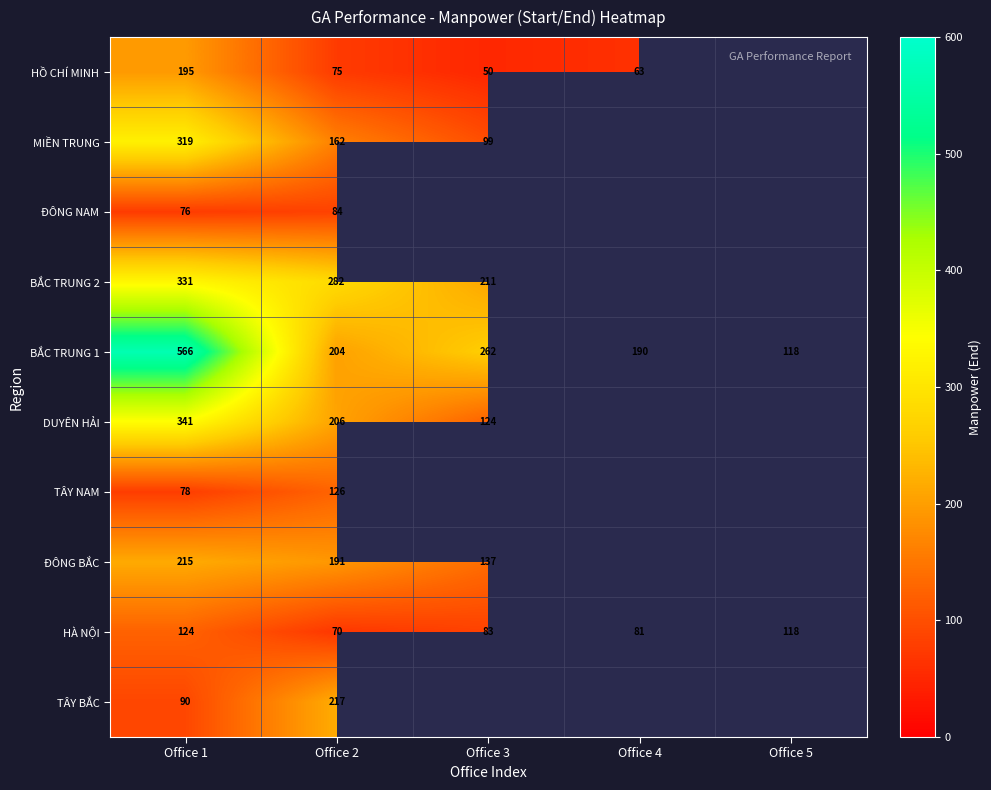

What is the spread (max minus min) of values at Office 1?

490